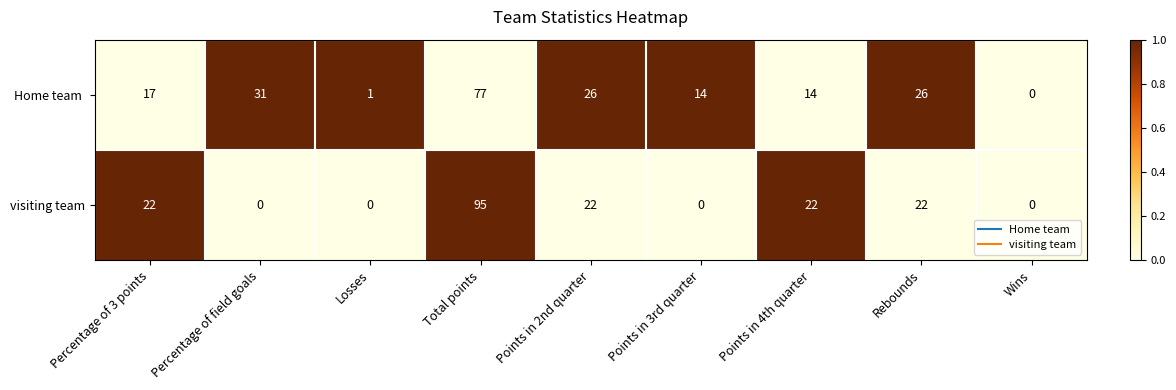

What is the average value of the visiting team series?

20